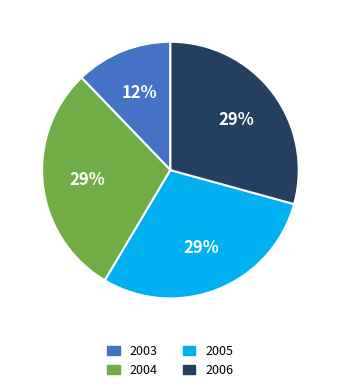

How many slices are in this pie chart?

4